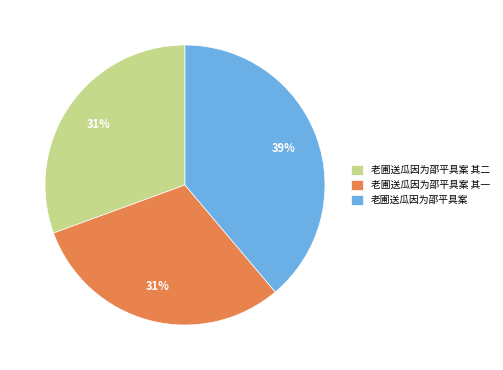

Which category has the biggest portion of the pie?

老圃送瓜因为邵平具案